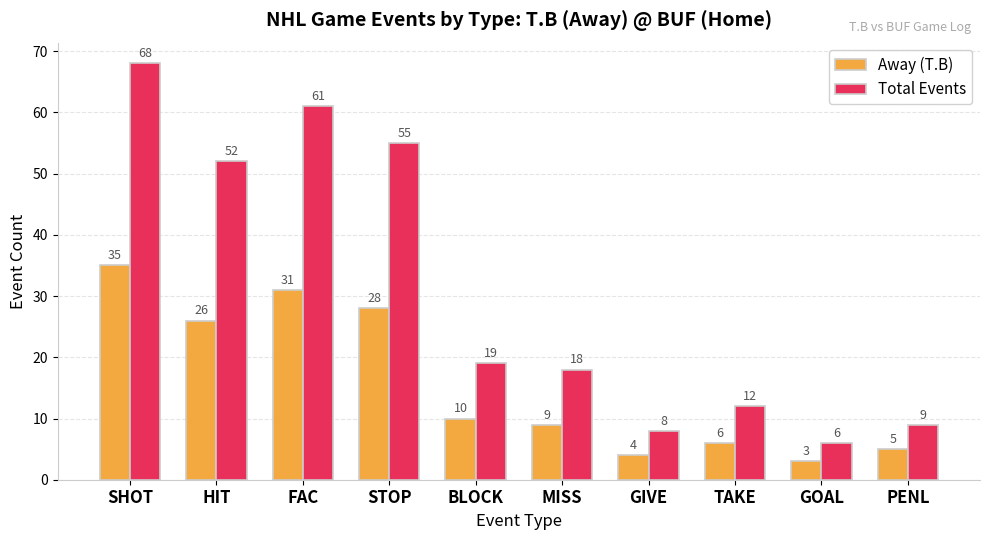

What is the value of the Total Events bar at the 5th from the left?

19